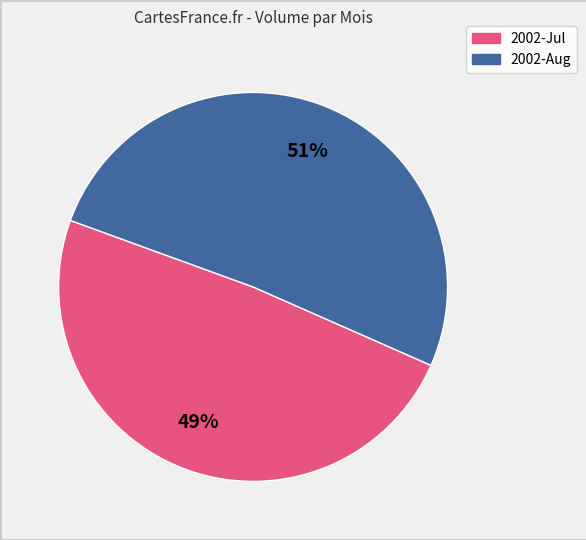

Is there any slice that represents more than half of the pie?

Yes